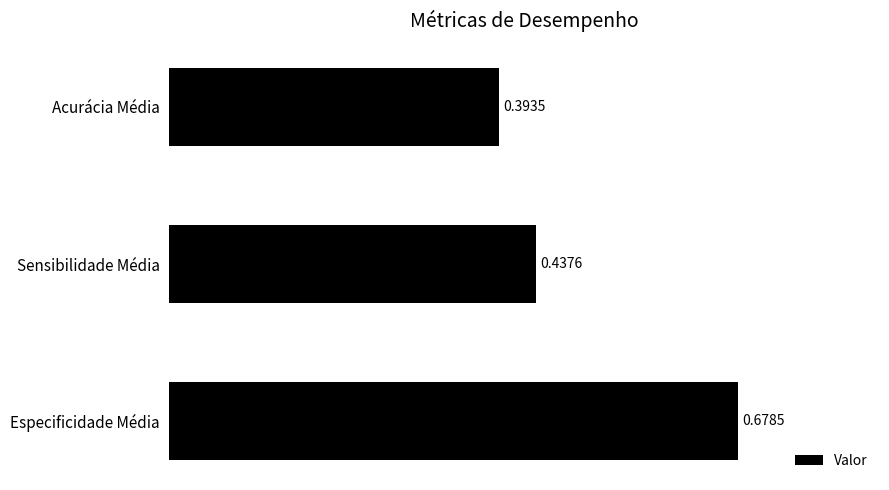

Which category has the highest value across all series?

Especificidade Média